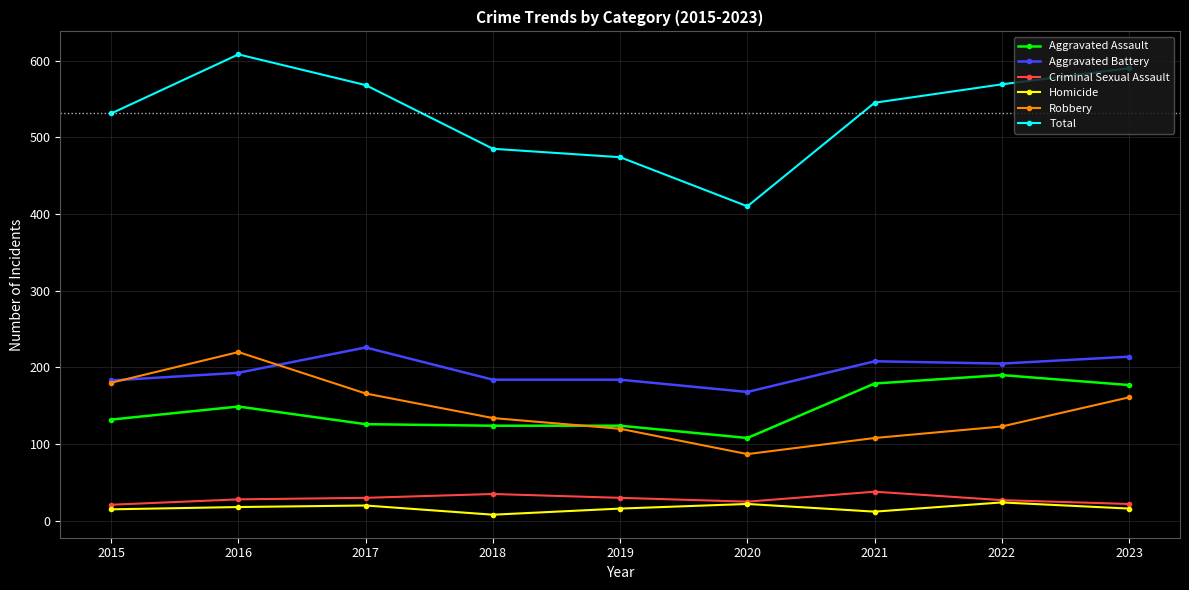

Is it true that Homicide equals 20 at 2017?

True